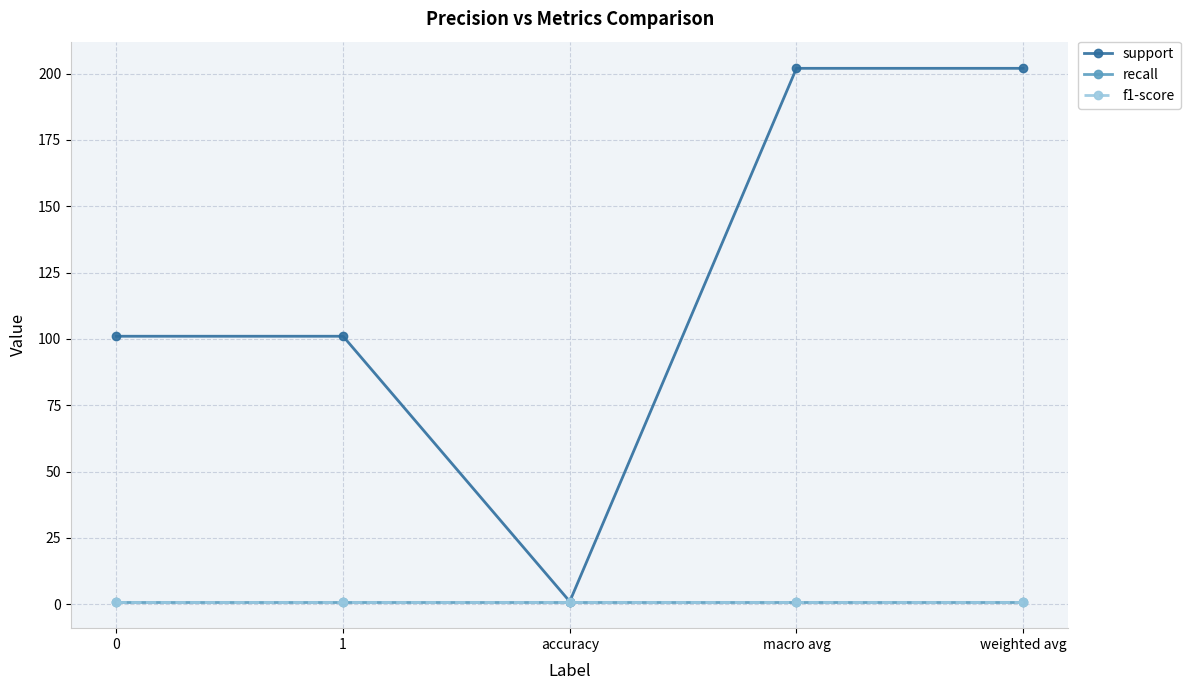

What is the minimum value for f1-score?

1